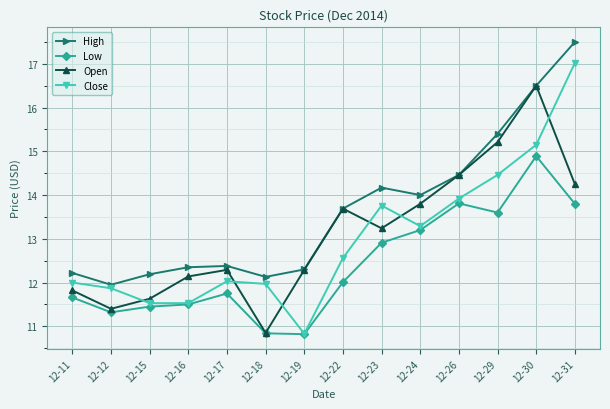

What is the smallest value displayed?

10.8